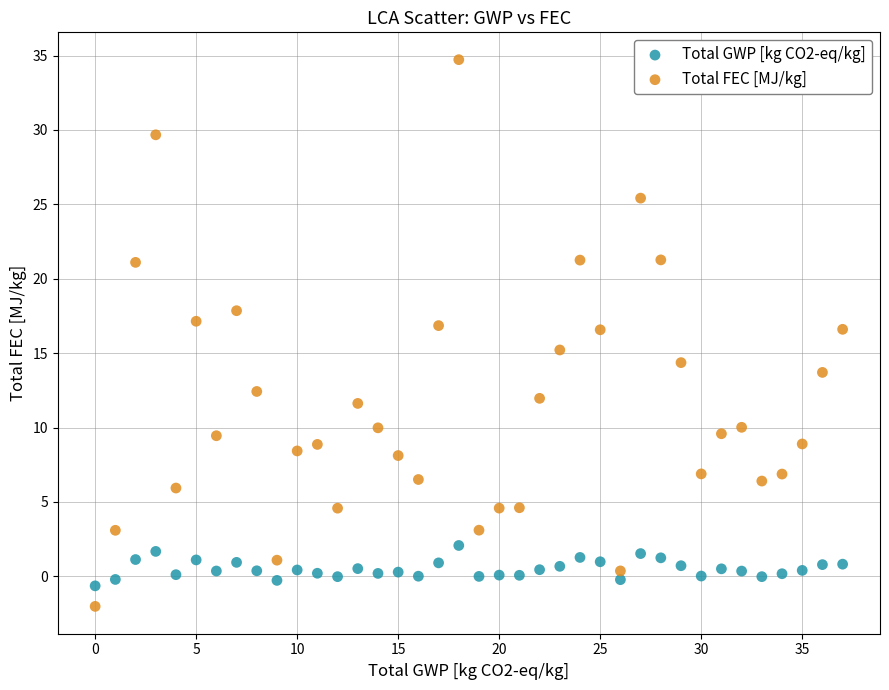

What are all the series names shown in the legend?

Total GWP [kg CO2-eq/kg], Total FEC [MJ/kg]